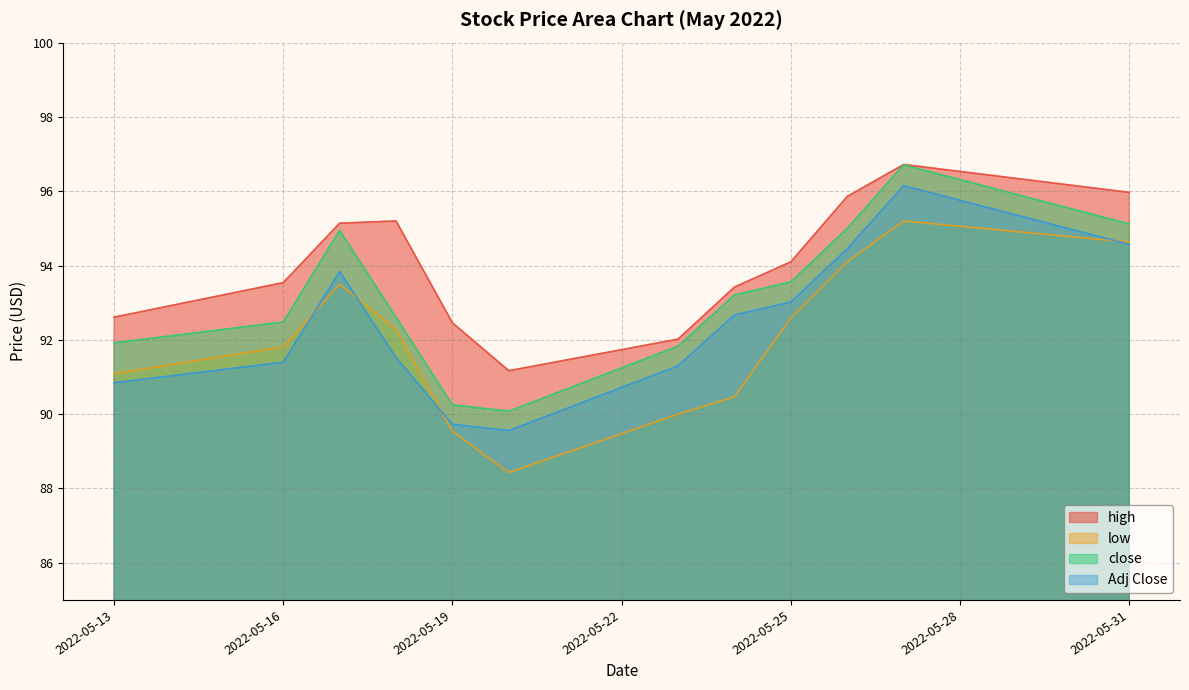

Which series has the largest total across all categories?

high